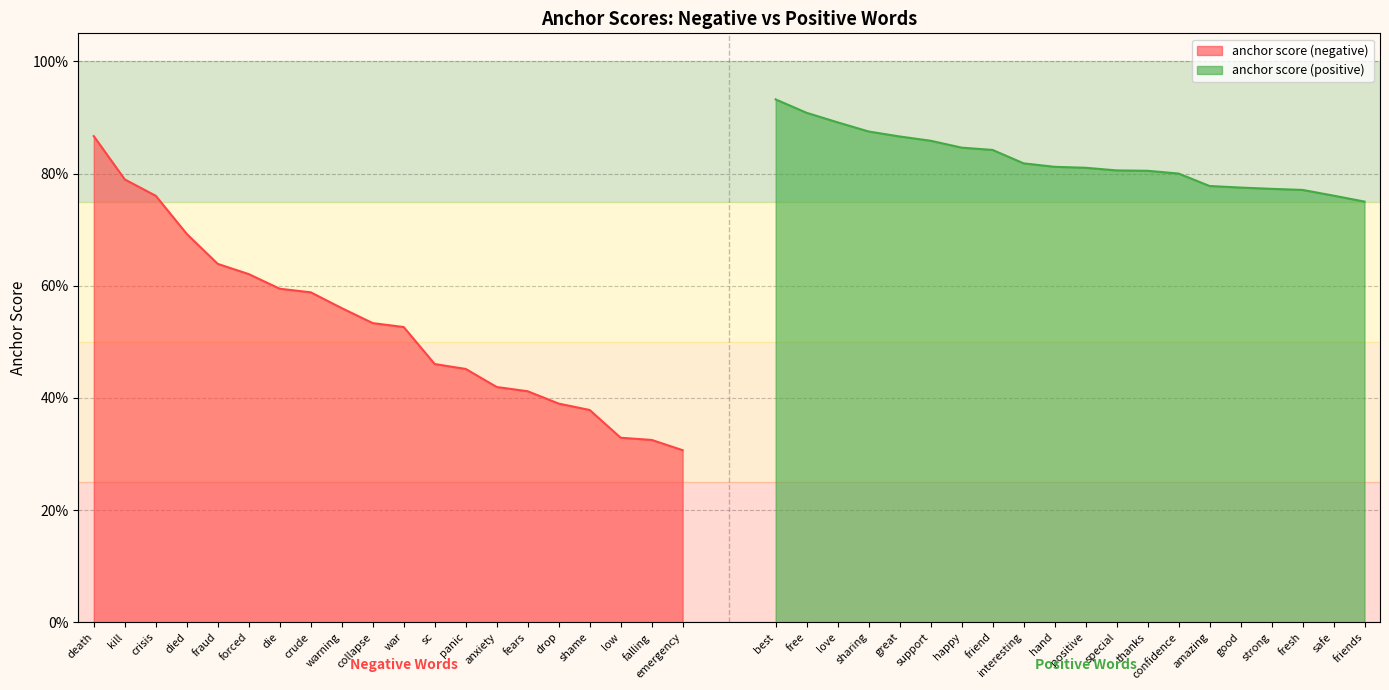

True or false: anchor score (positive) has a value of 1.3 at positive.

False